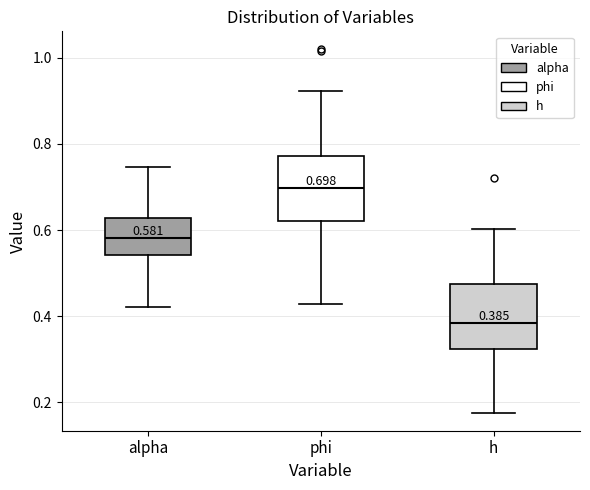

Which box's median line is the lowest?

h